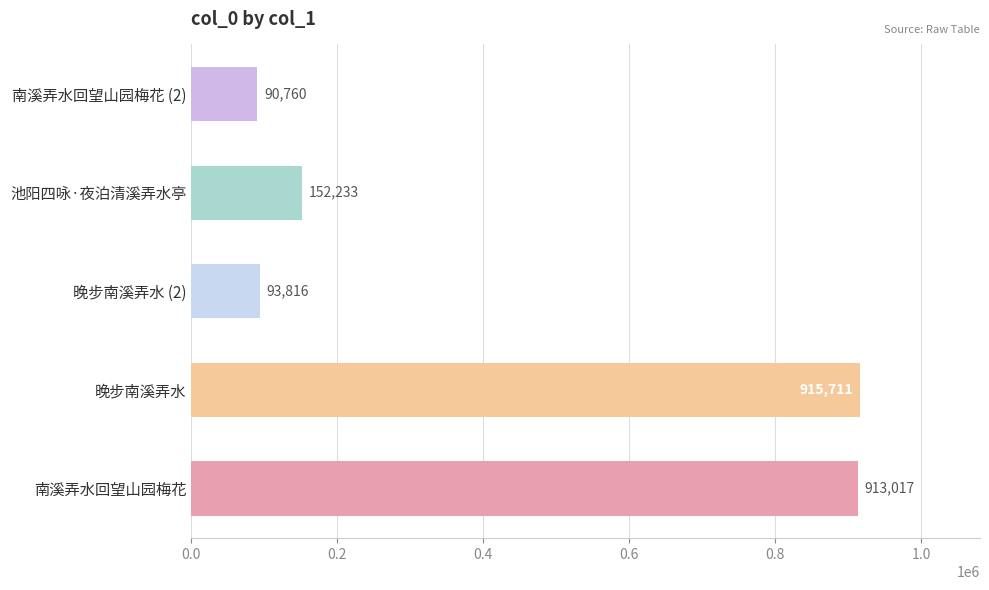

Rank the categories by value from lowest to highest.

南溪弄水回望山园梅花 (2), 晚步南溪弄水 (2), 池阳四咏·夜泊清溪弄水亭, 南溪弄水回望山园梅花, 晚步南溪弄水